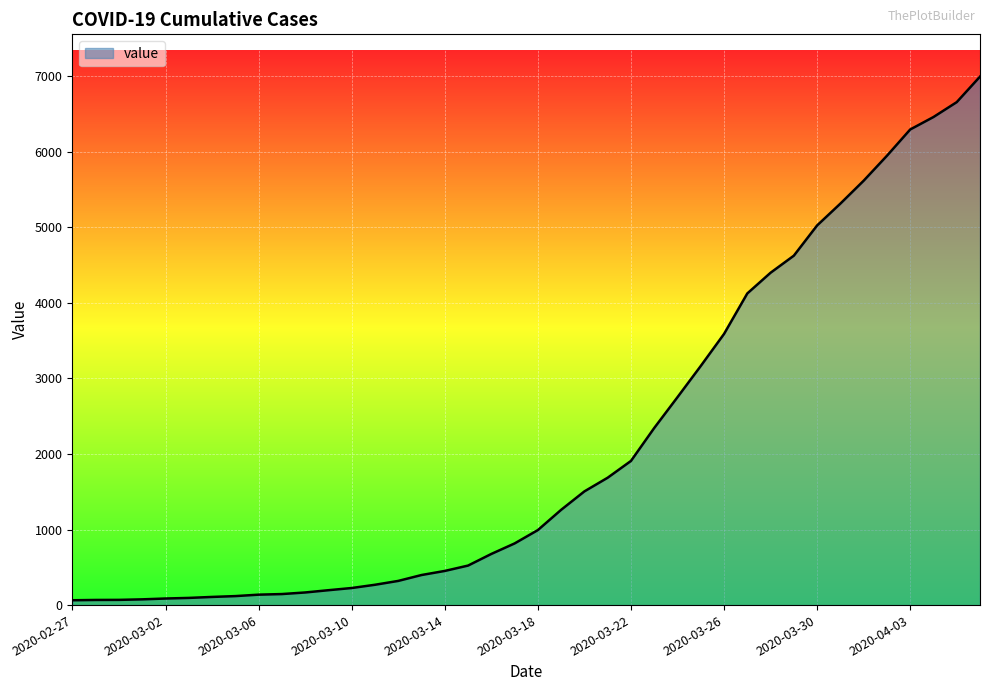

What is the difference between the maximum and minimum values?

6931